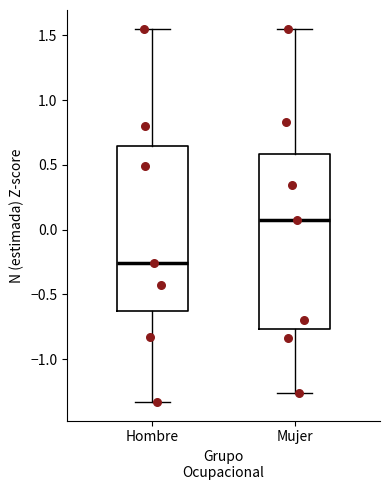

Where is the lower edge of the box for Mujer on the y-axis? The values are not printed on the chart, so give them approximately, as read against the axis.

-0.75